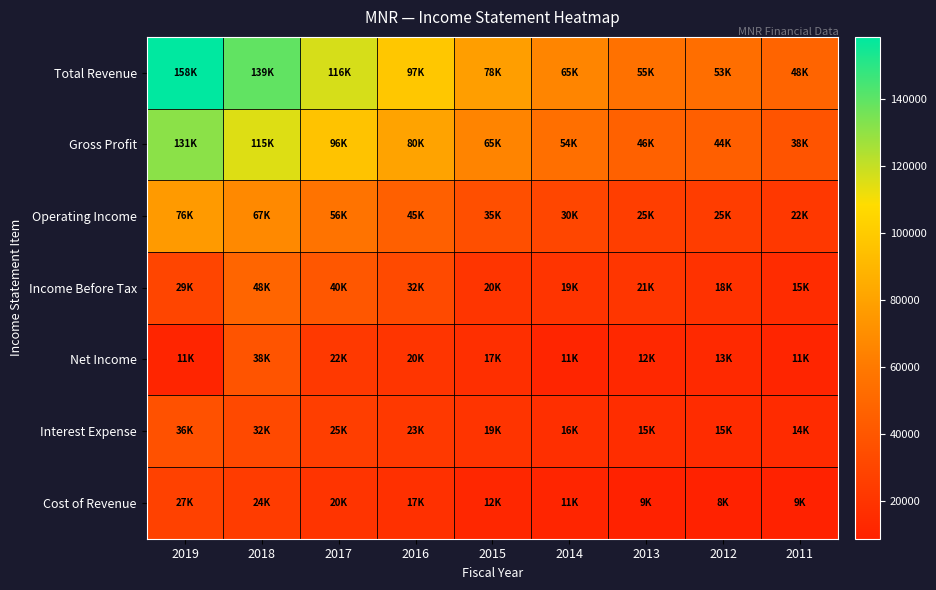

What is the greatest value displayed?

158500